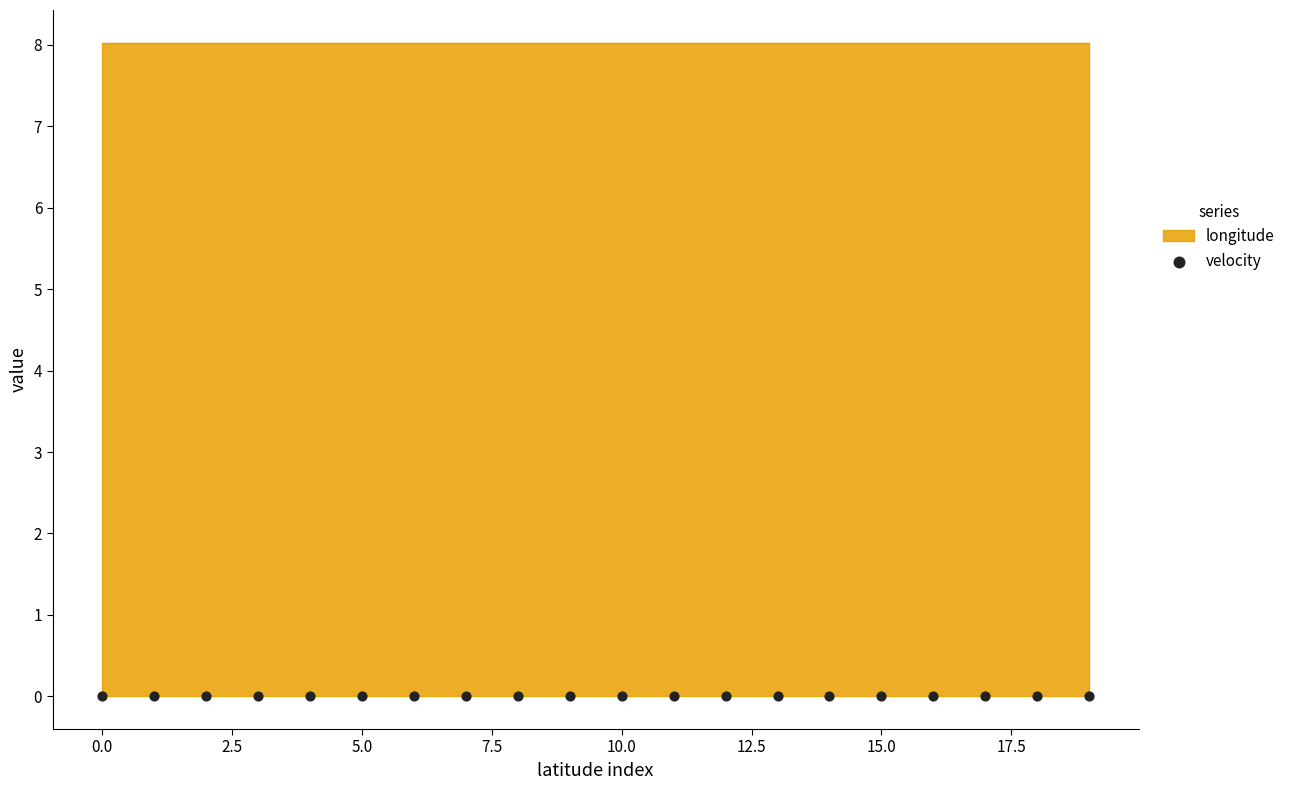

What is the total value across all series at 11?

8.0